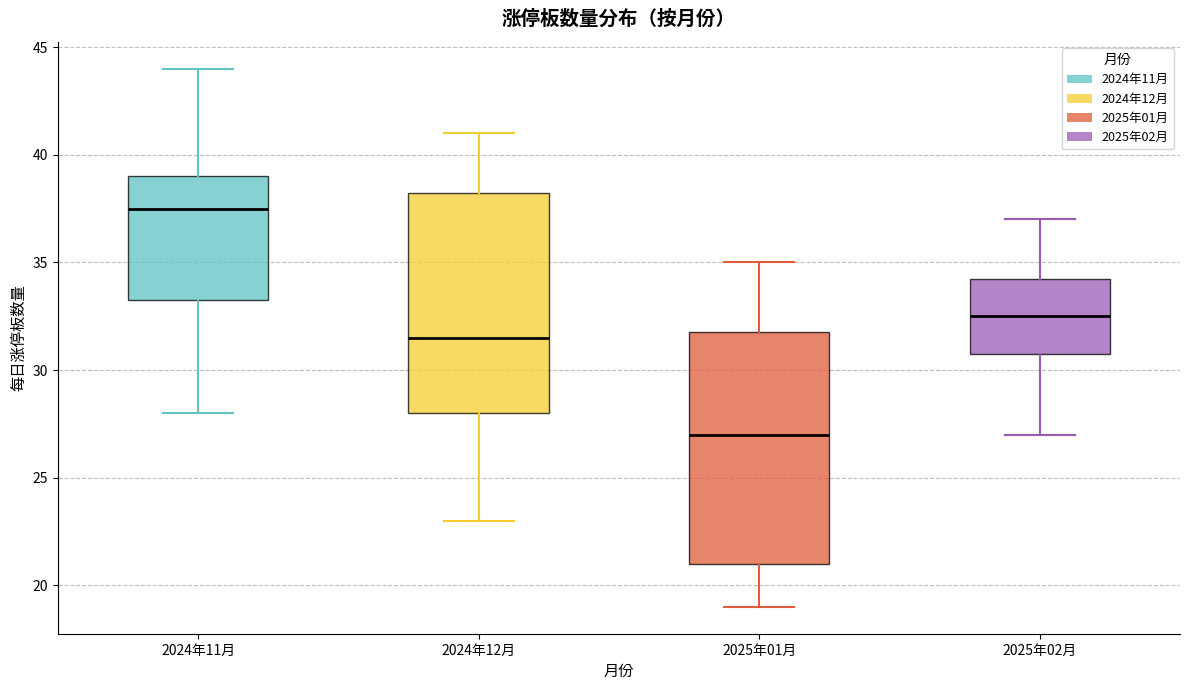

Which box has the lowest median line?

2025年01月